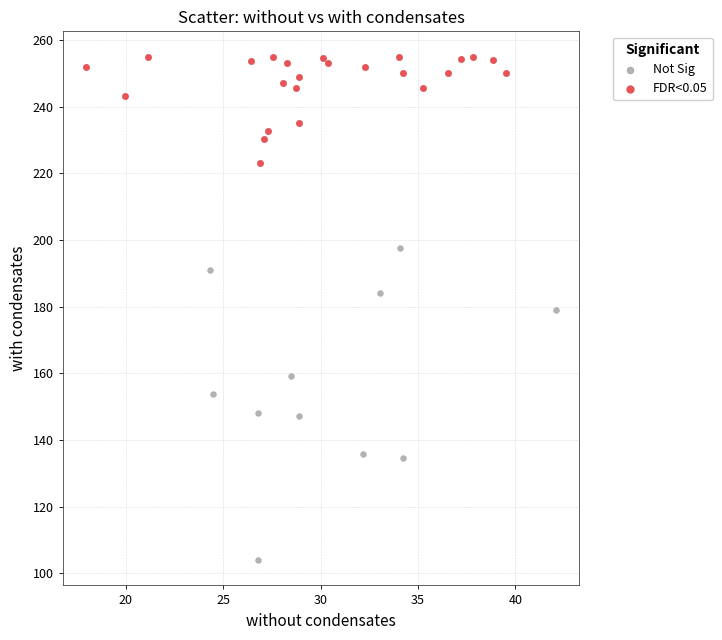

Which series contains the highest Y value?

FDR<0.05